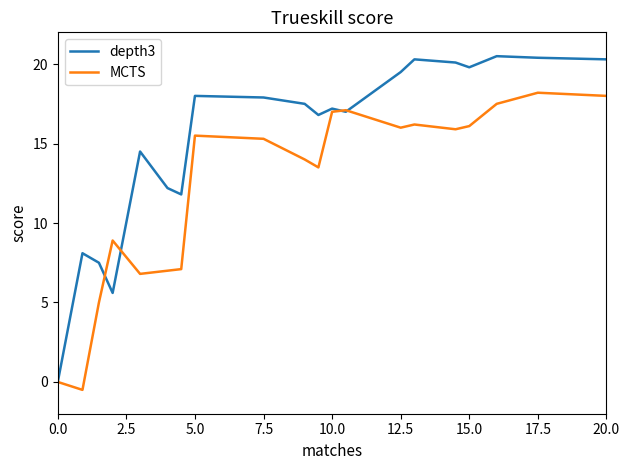

What is the maximum value shown in the chart?

20.5